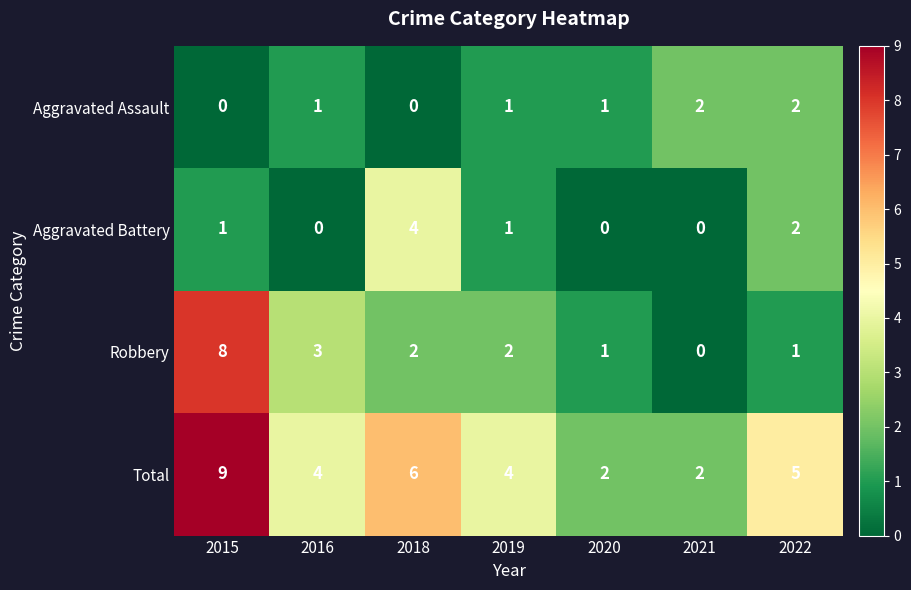

Count the number of categories in the chart.

7